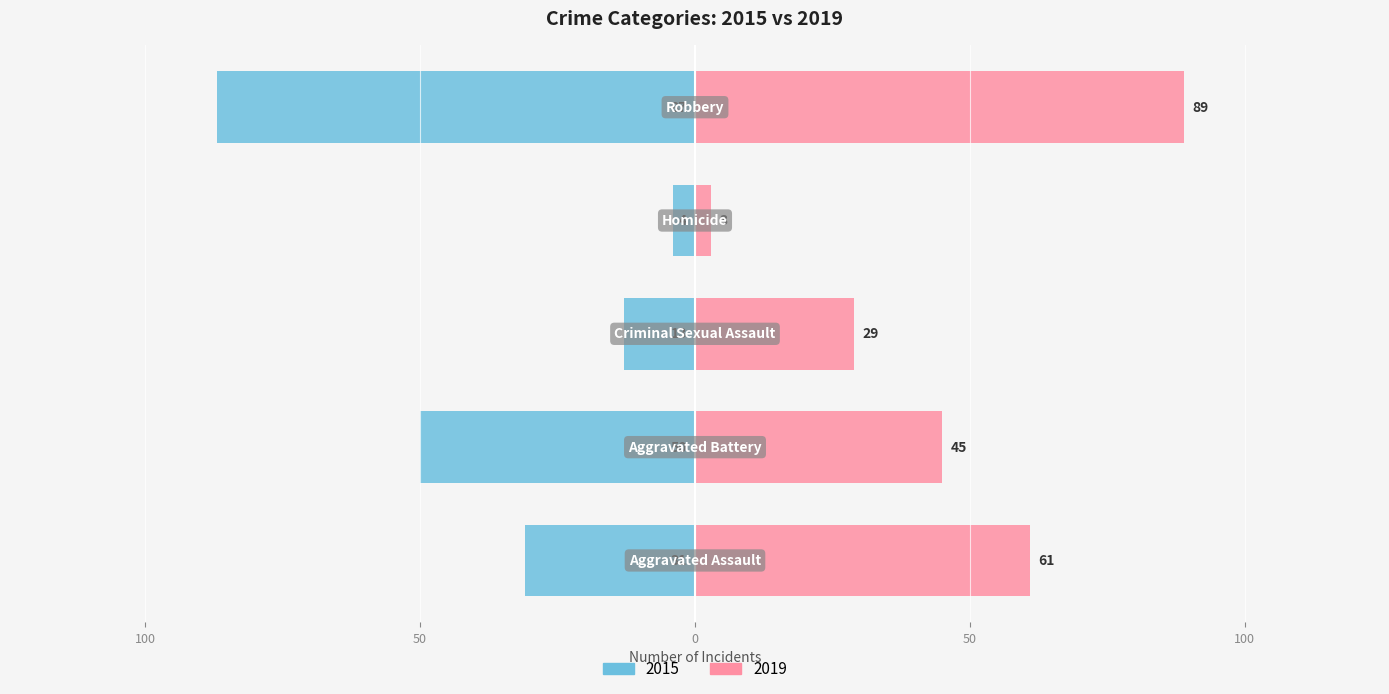

What is the sum of the 2015 values at Criminal Sexual Assault and Aggravated Battery?

63